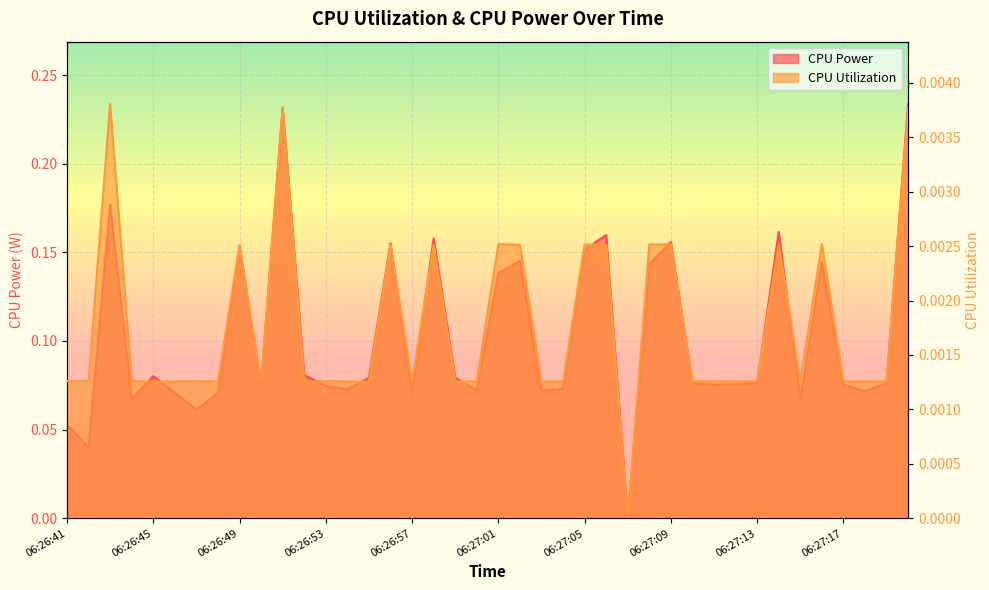

In CPU Power, how many points are higher than both neighbors (excluding endpoints)?

11